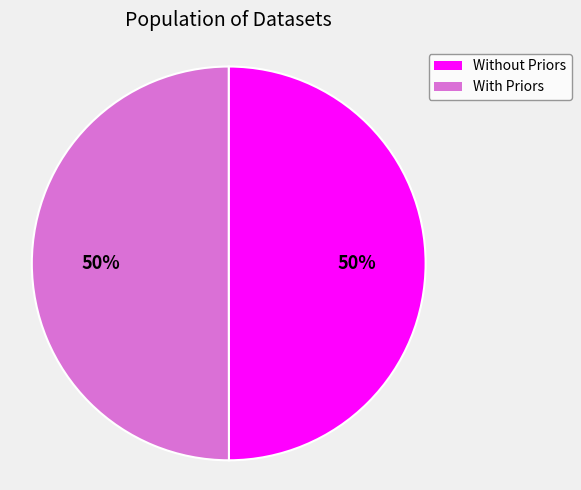

Combined, do With Priors and Without Priors account for over 50%?

Yes